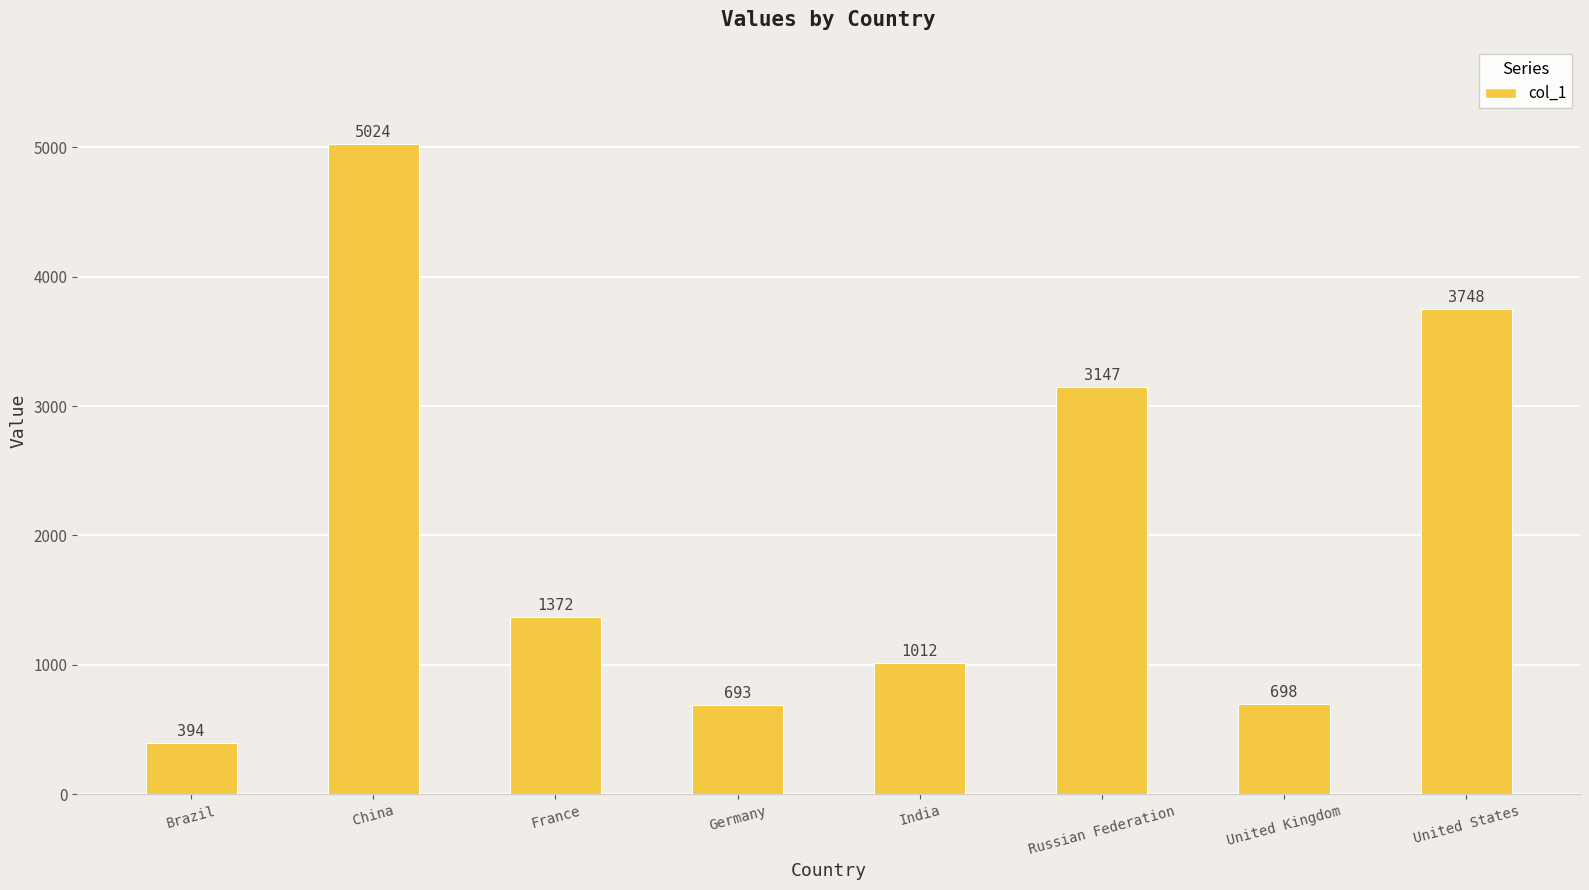

Approximately how many times larger is the value at United Kingdom compared to Brazil?

1.8